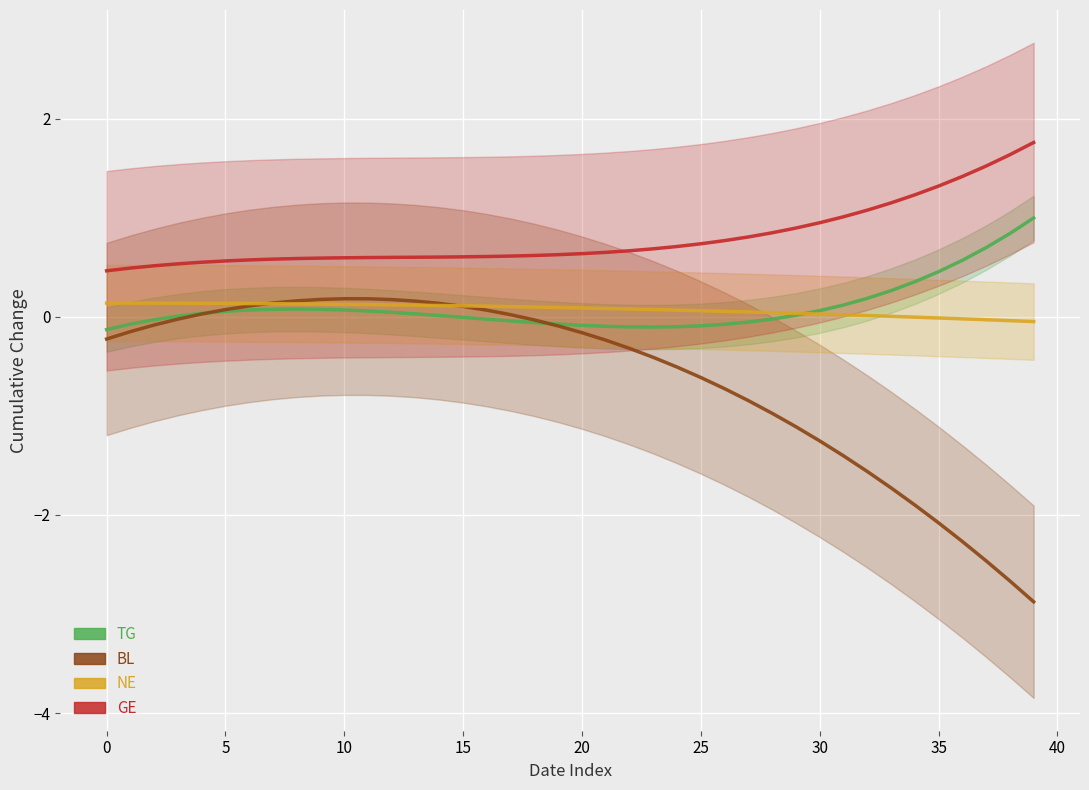

At which category does TG reach its first local valley?

23